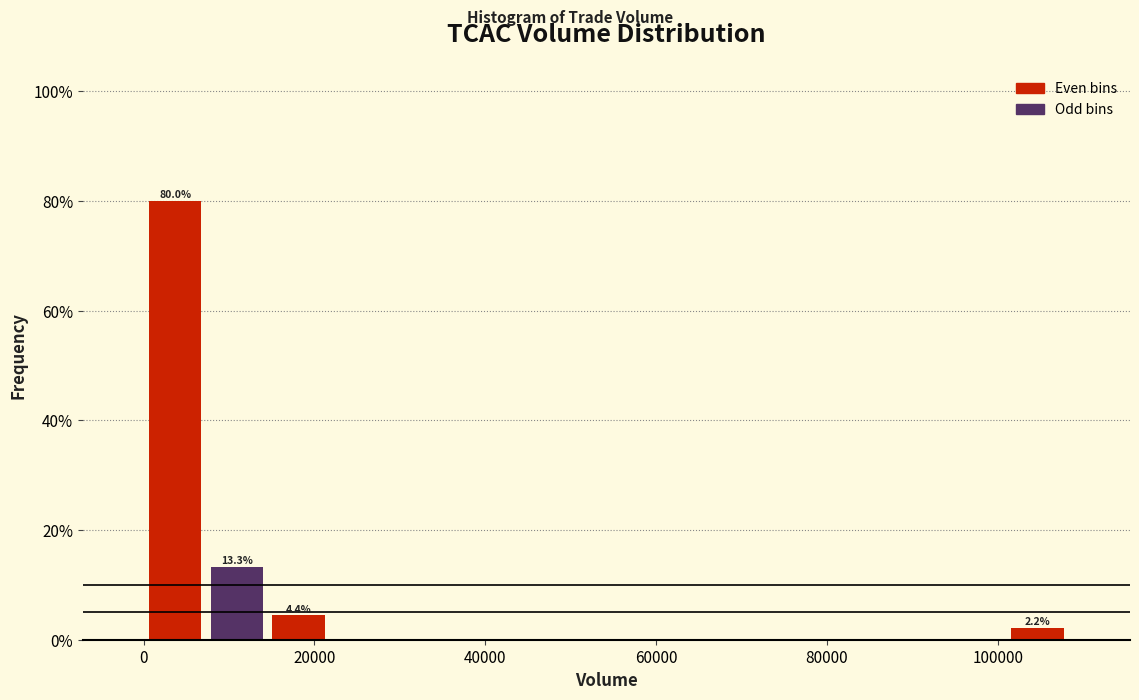

Read against the x-axis, roughly where is the centre of the tallest bar?

4000